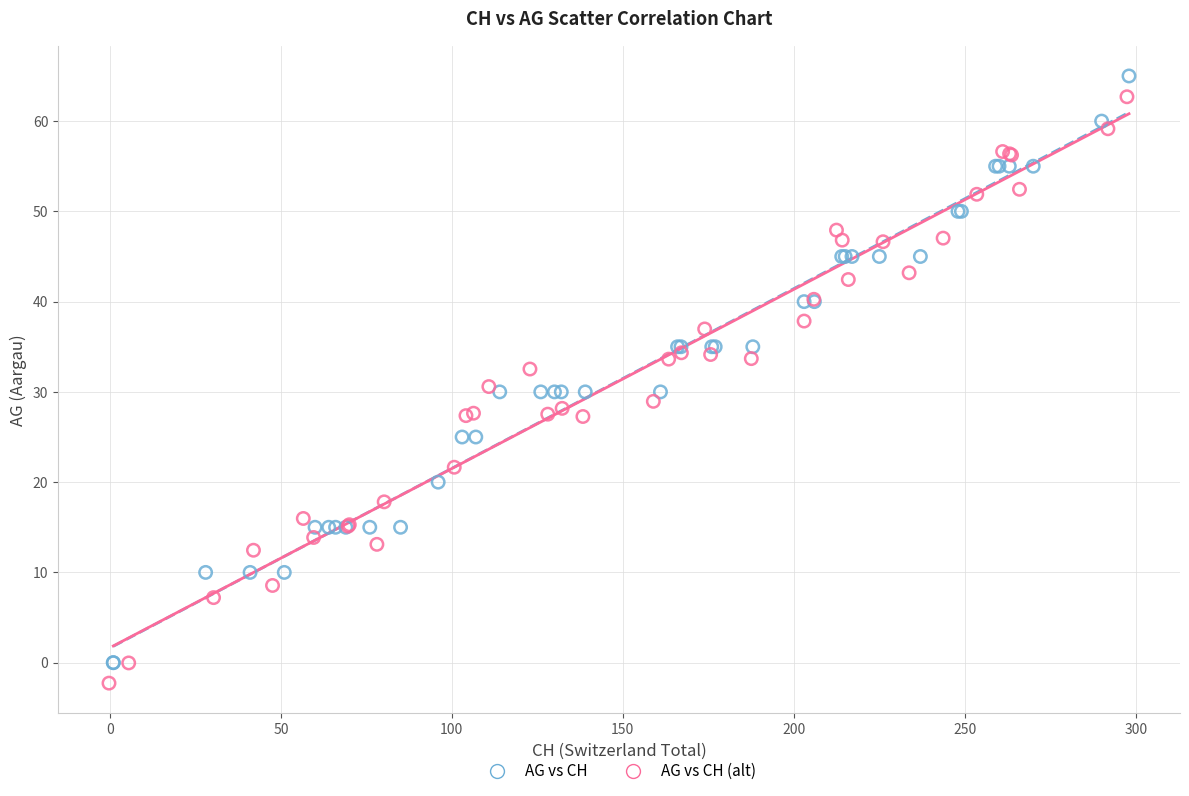

Which series has the widest spread of Y values?

AG vs CH